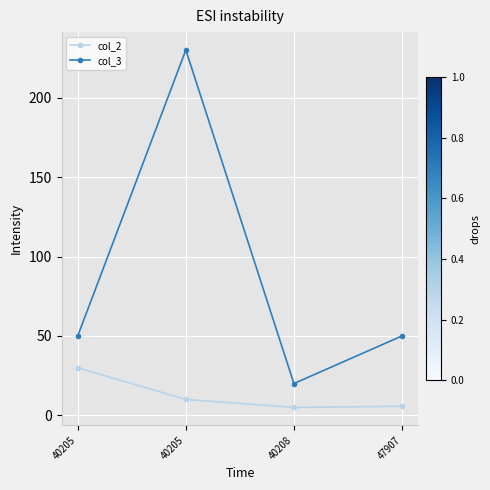

The col_2 series shows 30.0 at 40205. True or false?

True